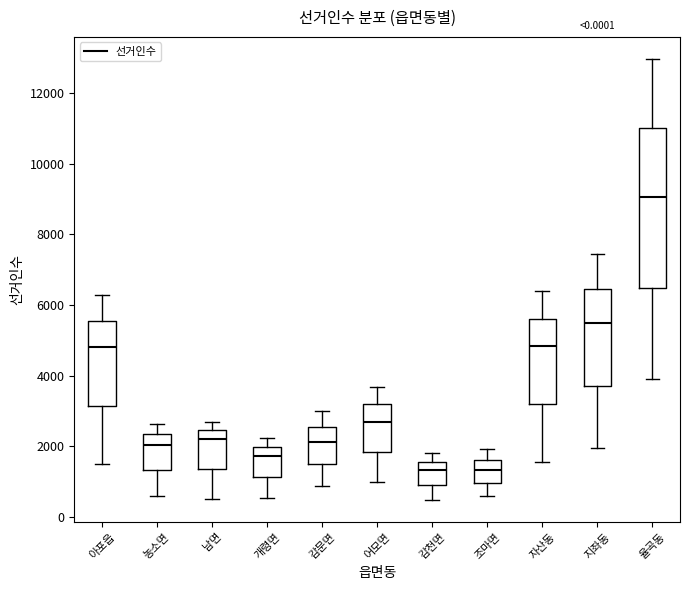

Where is the lower edge of the box for 지좌동 on the y-axis? The values are not printed on the chart, so give them approximately, as read against the axis.

3800